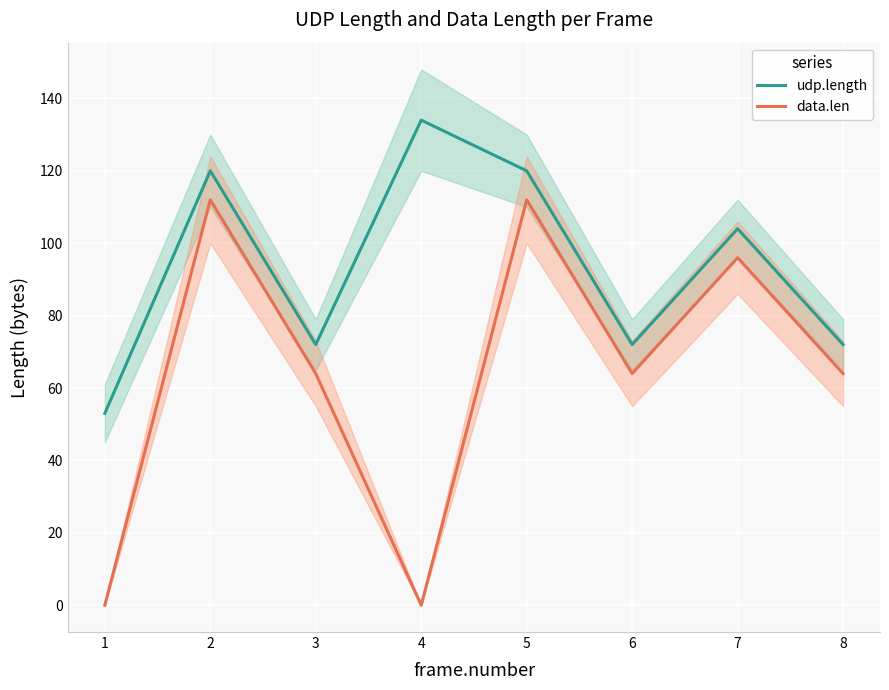

How many lines are shown in the chart?

2